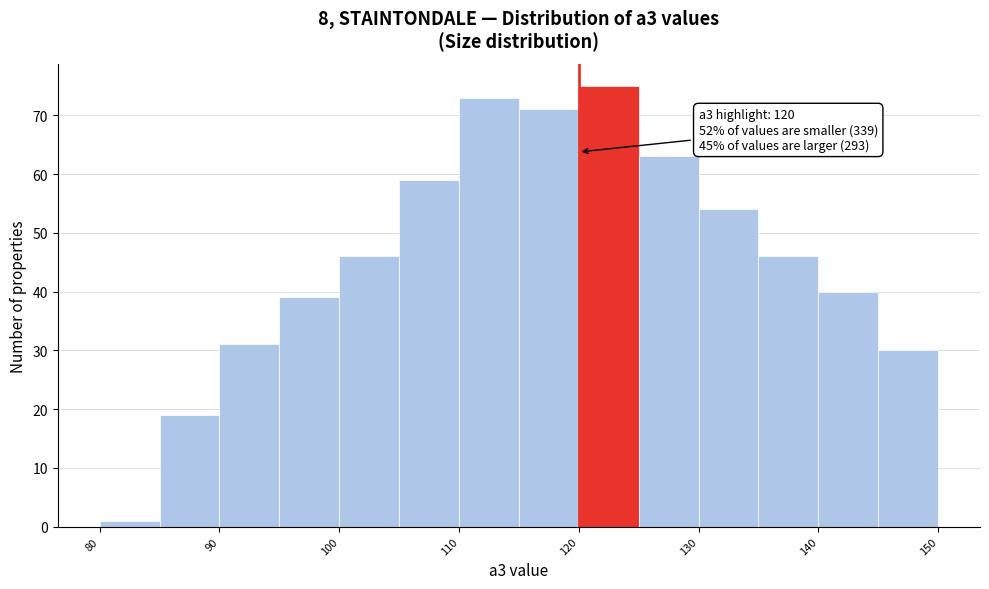

Which range on the x-axis has the tallest bar?

120 to 125